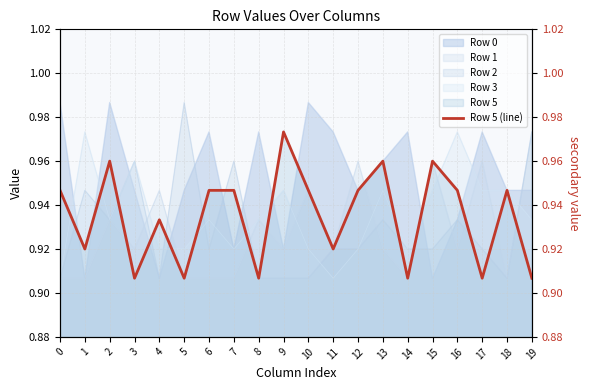

At which category does the data reach its first local peak?

2